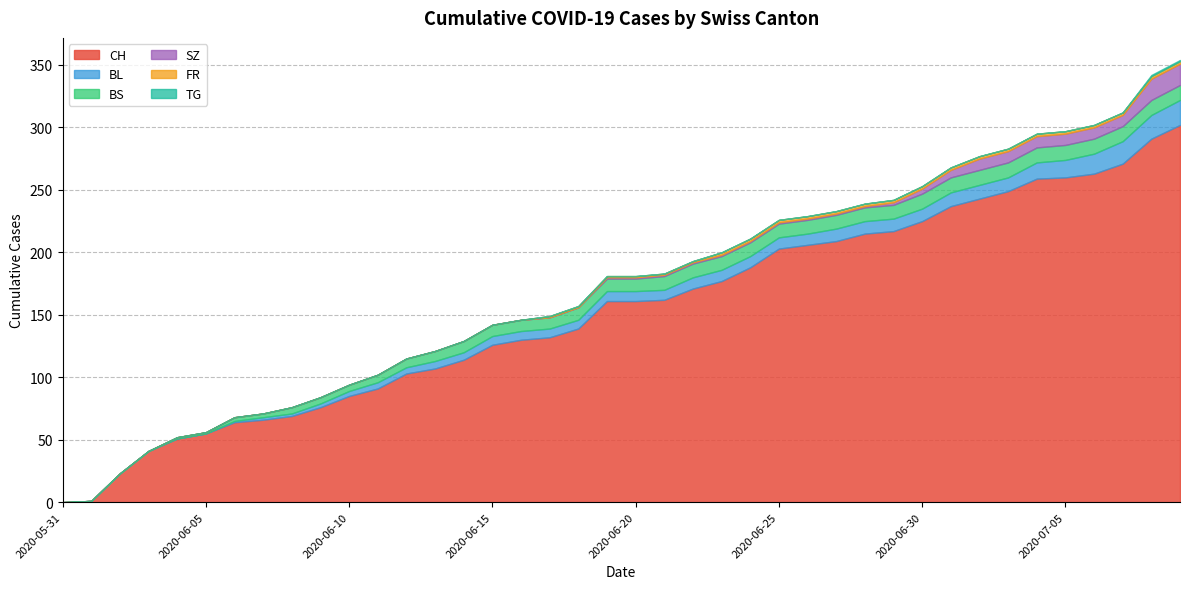

Which series has the largest range (max minus min)?

CH